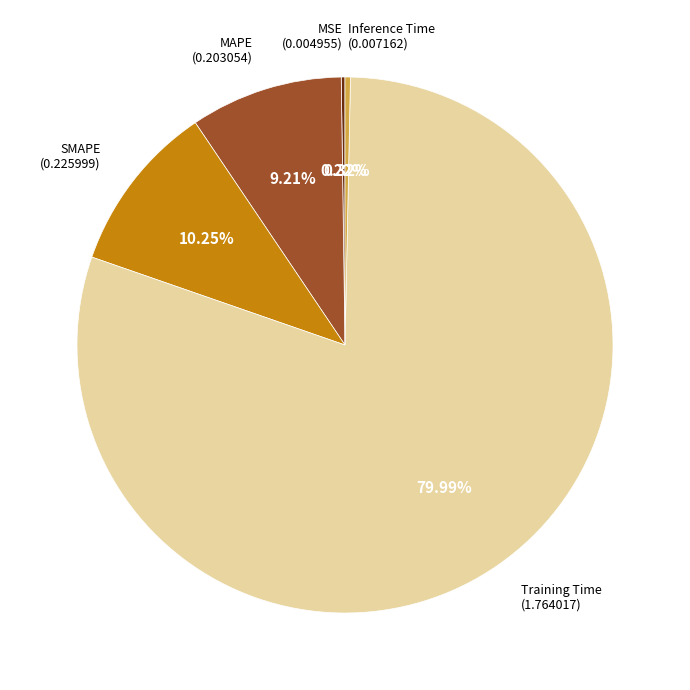

Does any single category account for the majority?

Yes